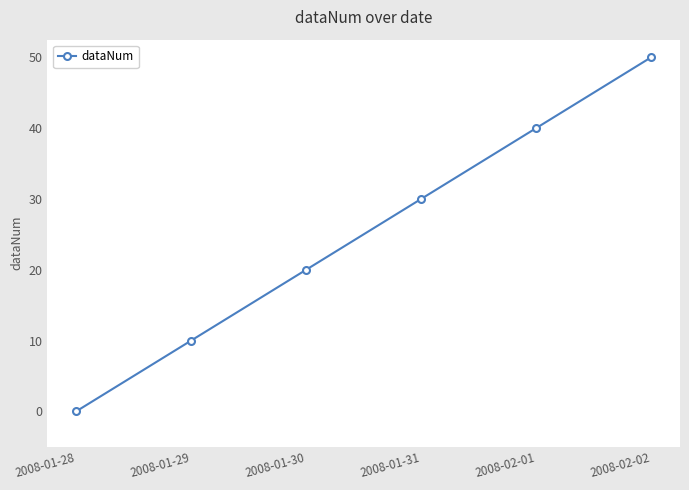

True or false: there are more than 1 points higher than both neighbors.

False